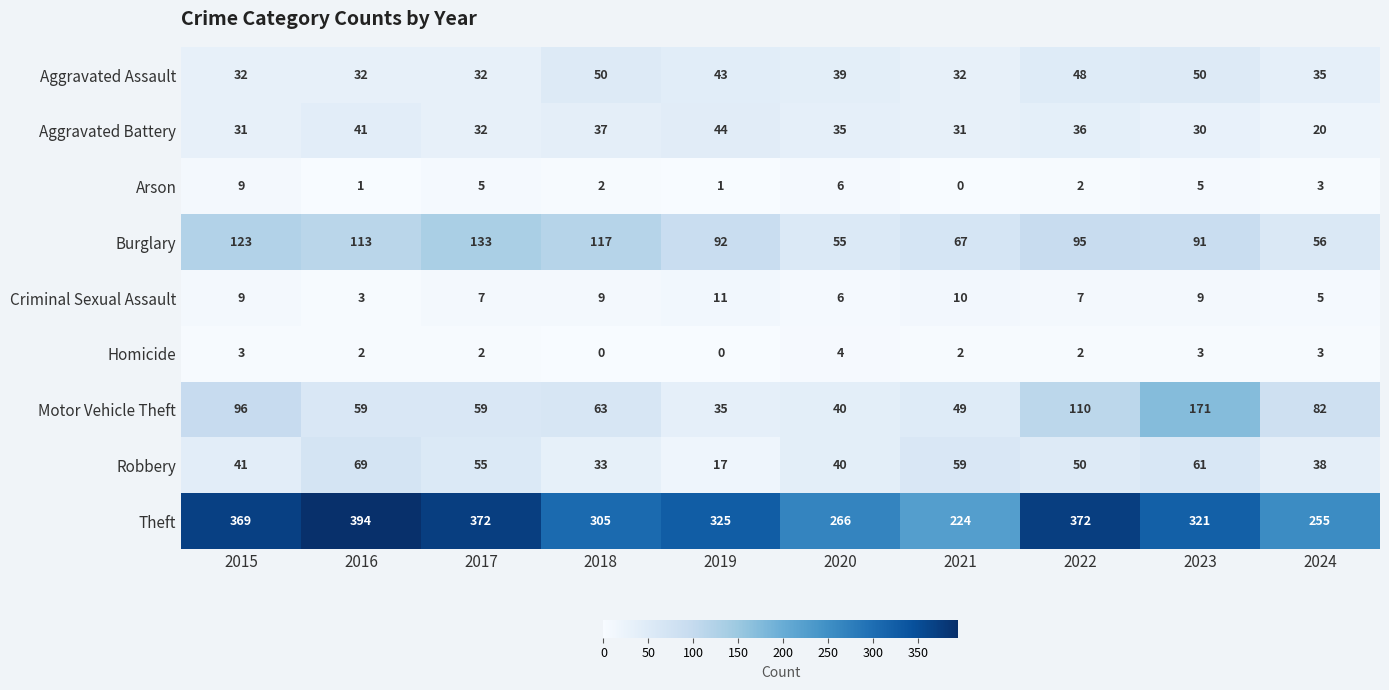

How many Aggravated Assault values are between 32 and 48?

8